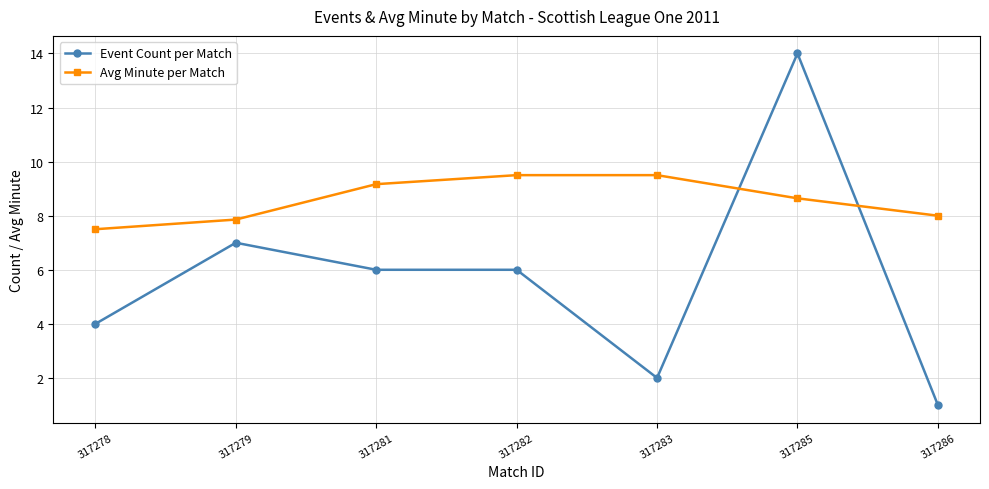

What is the lowest value of the Avg Minute per Match series?

7.5